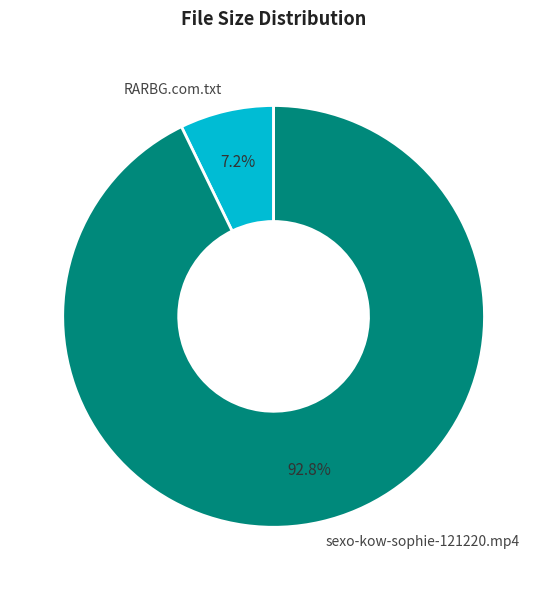

What is the largest slice in the pie chart?

sexo-kow-sophie-121220.mp4